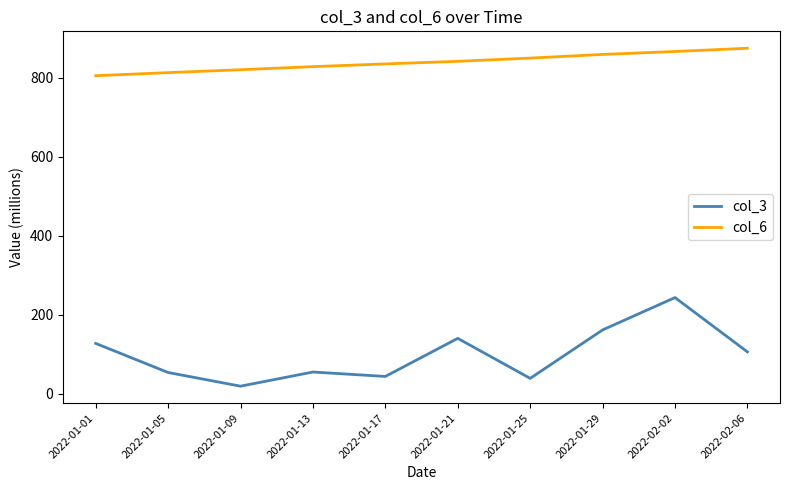

What is the greatest value displayed?

875.2